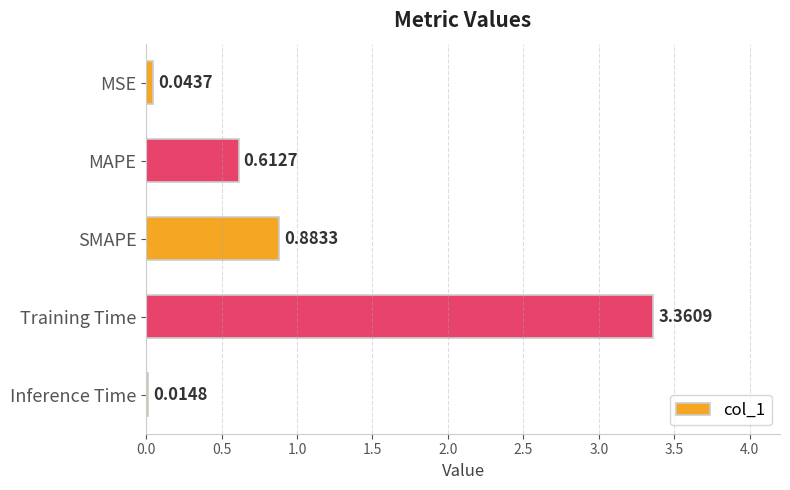

At which label is the value closest to 1?

SMAPE